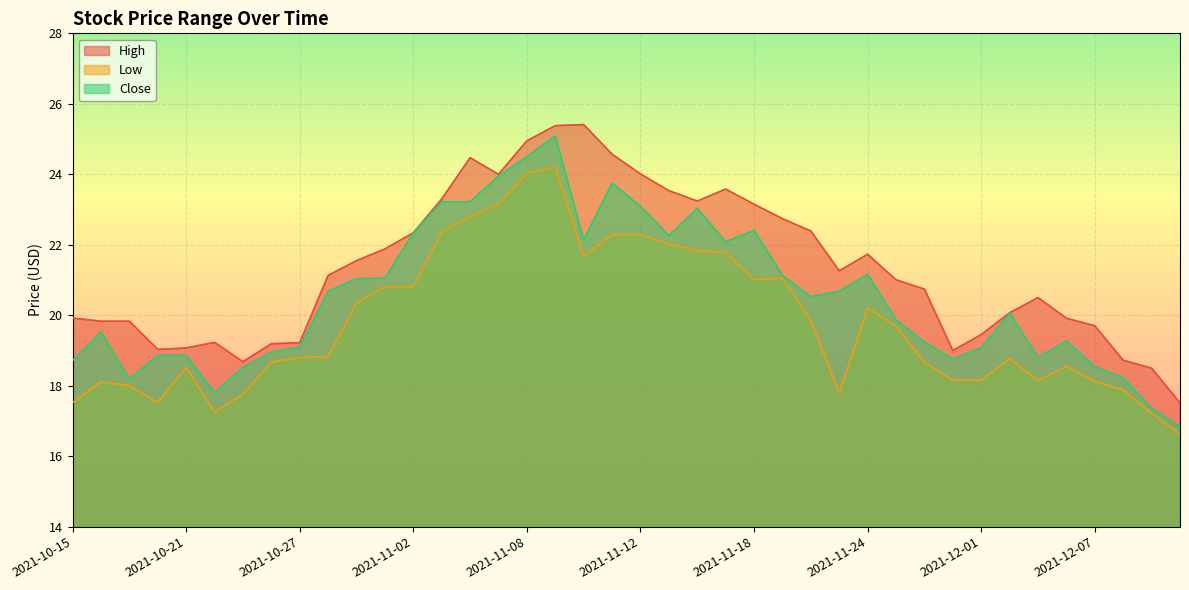

How many lines are shown in the chart?

3